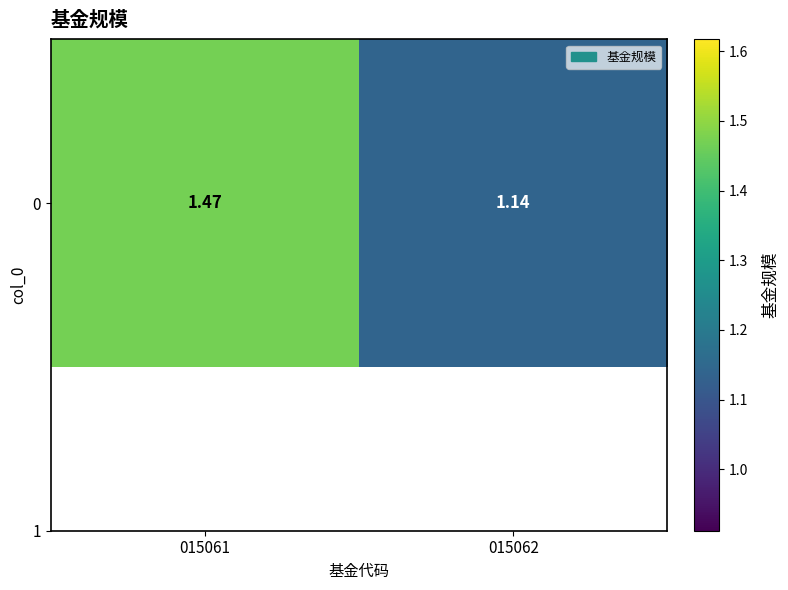

Rank the categories by value from highest to lowest.

015061, 015062